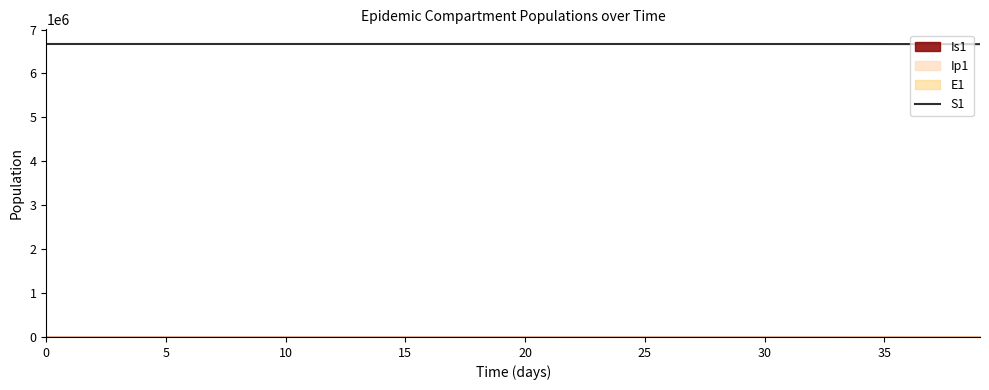

What is the maximum value for S1?

6671082.0